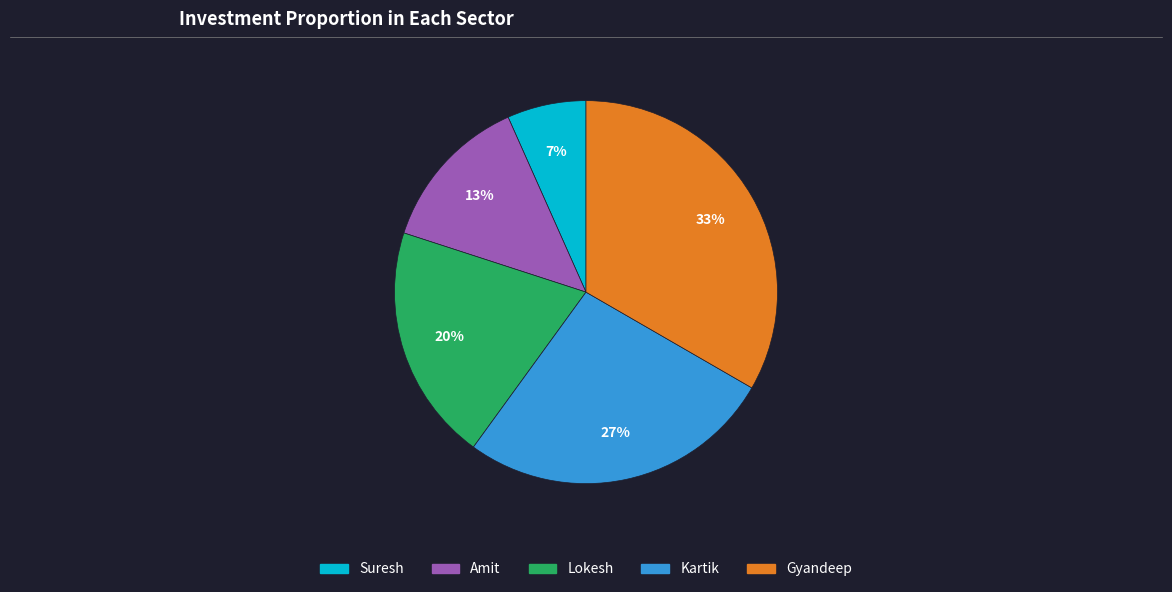

Is Kartik the majority of the pie?

No